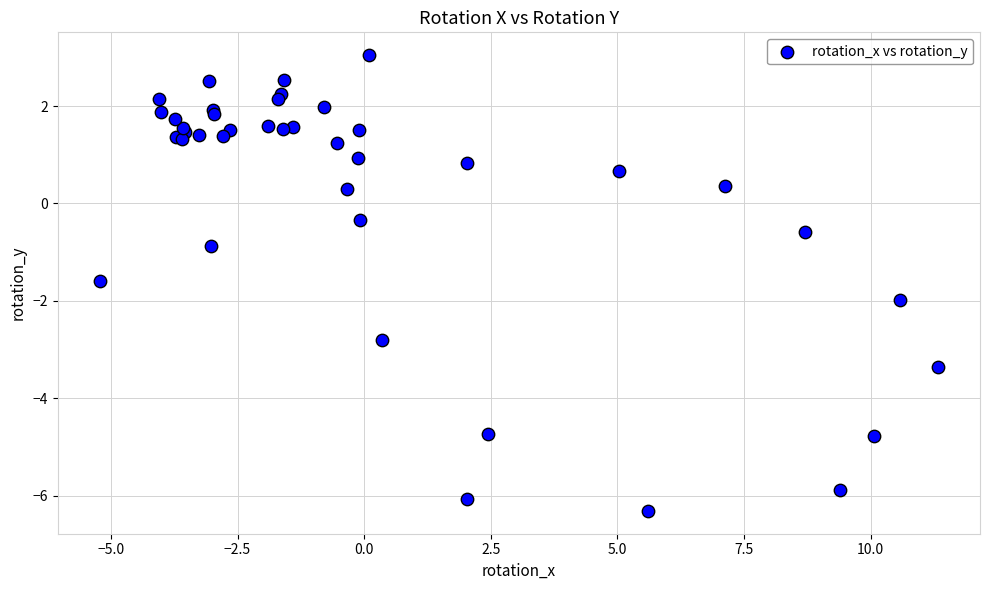

What Y value in the scatter plot is closest to -1?

-0.9